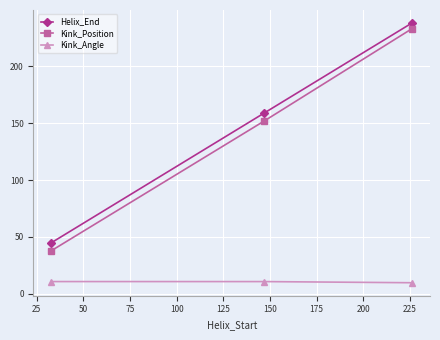

Rank the series by their maximum value, from lowest to highest.

Kink_Angle, Kink_Position, Helix_End